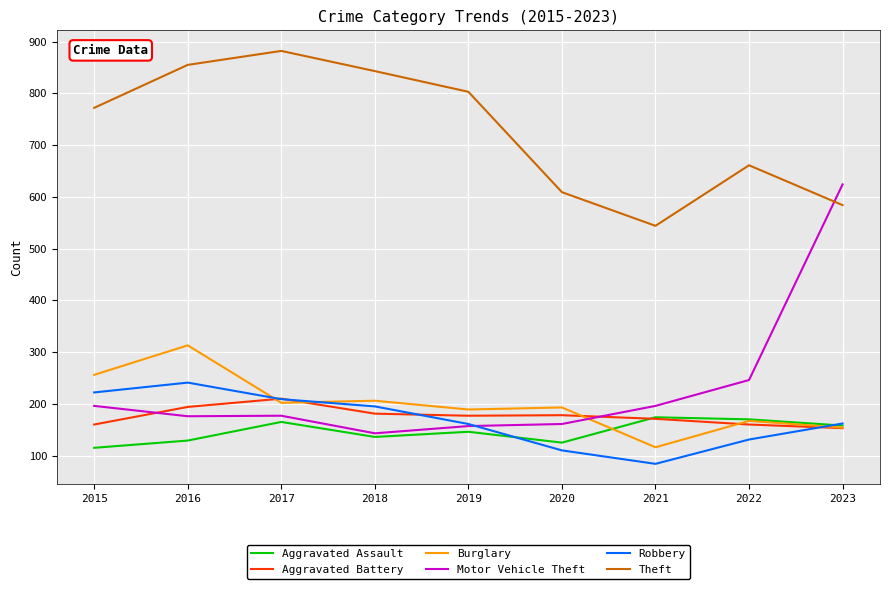

What is the average value of the Robbery series?

168